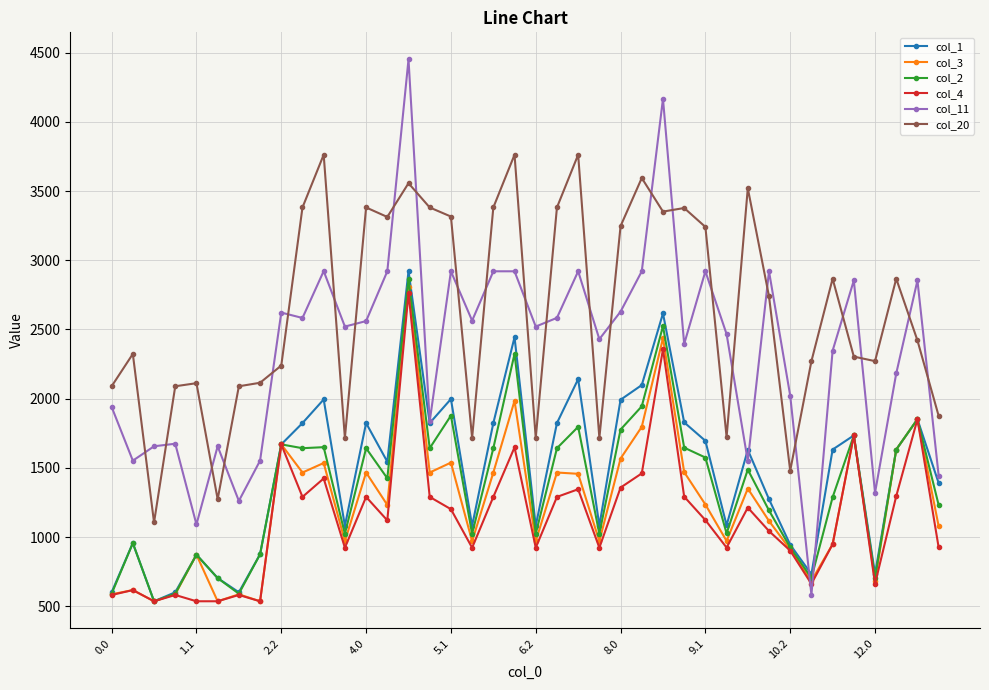

What is the lowest value of the col_11 series?

584.0